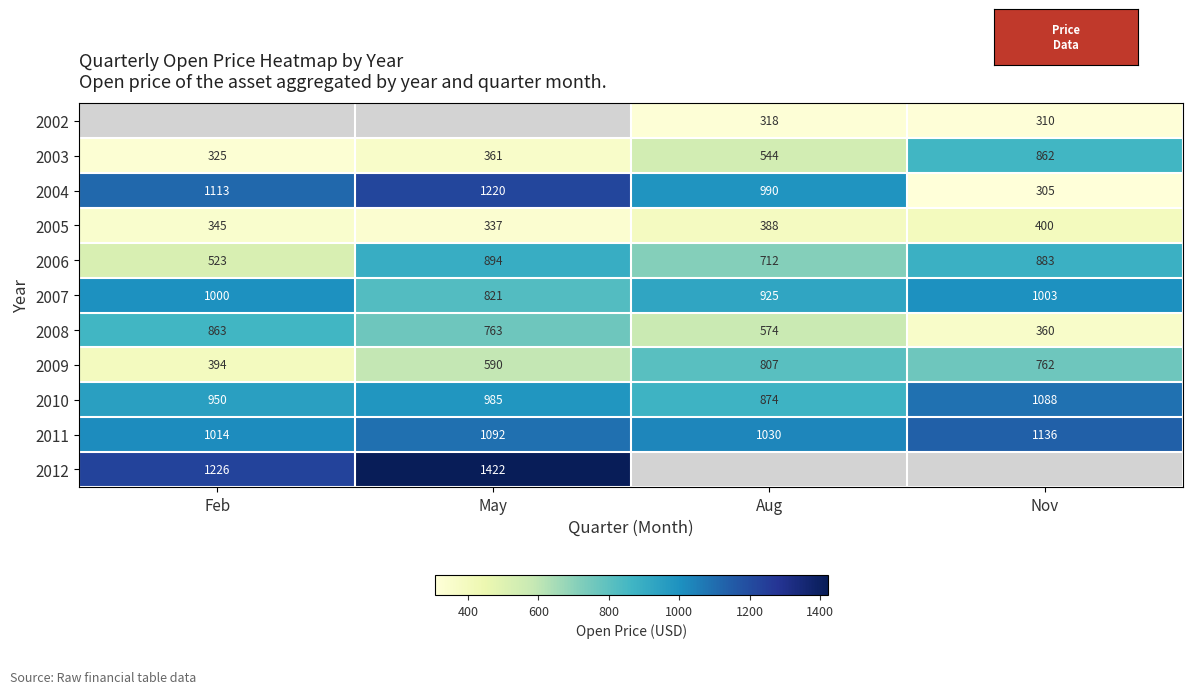

True or false: 2004 has a value of 305 at Nov.

True